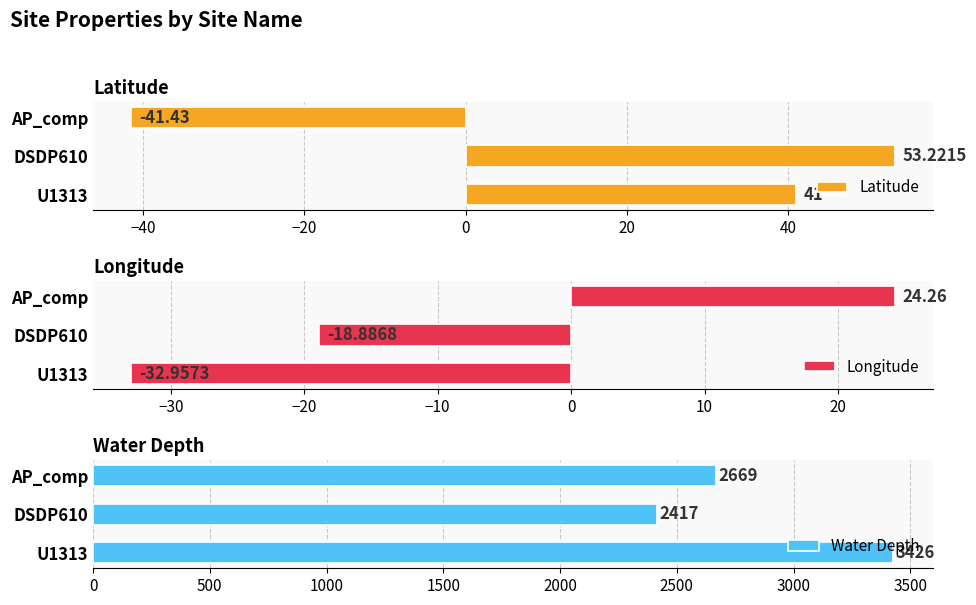

Does the chart contain stacked bars?

No